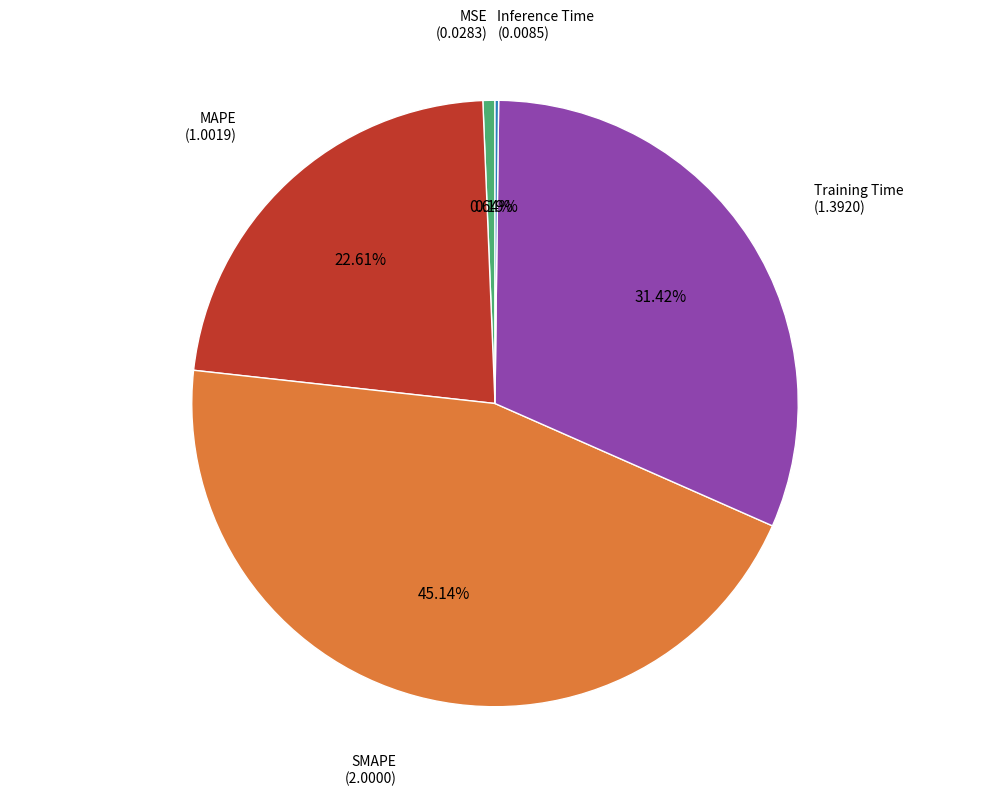

Does any single category account for the majority?

No